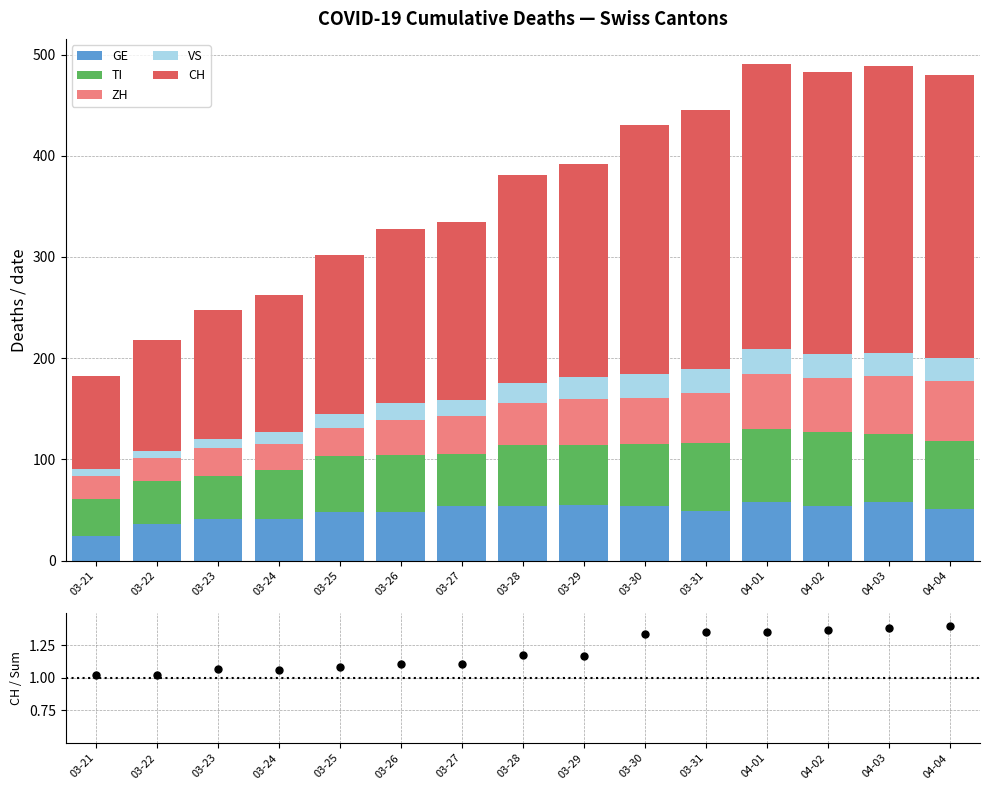

What is the total value across all series at 03-23?

249.1